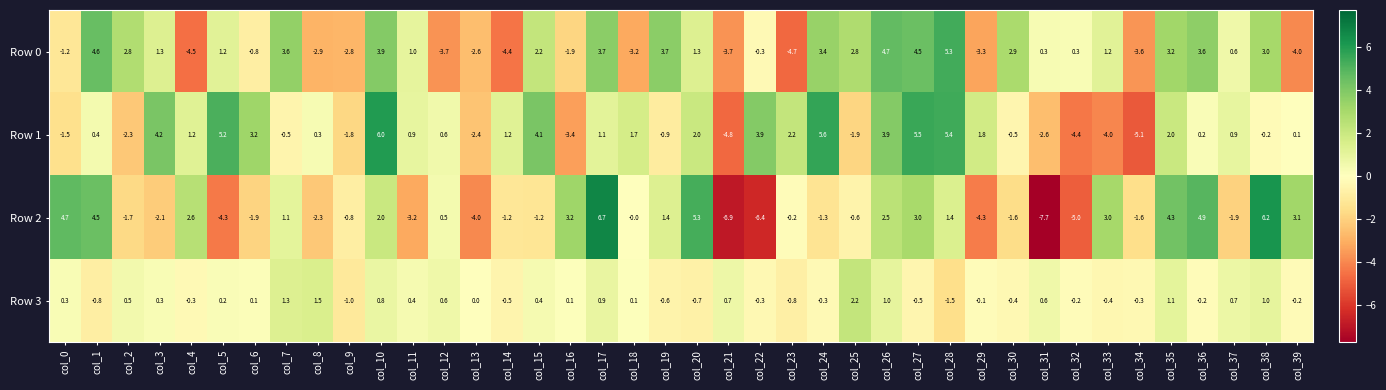

What is the total value across all series at col_30?

0.4